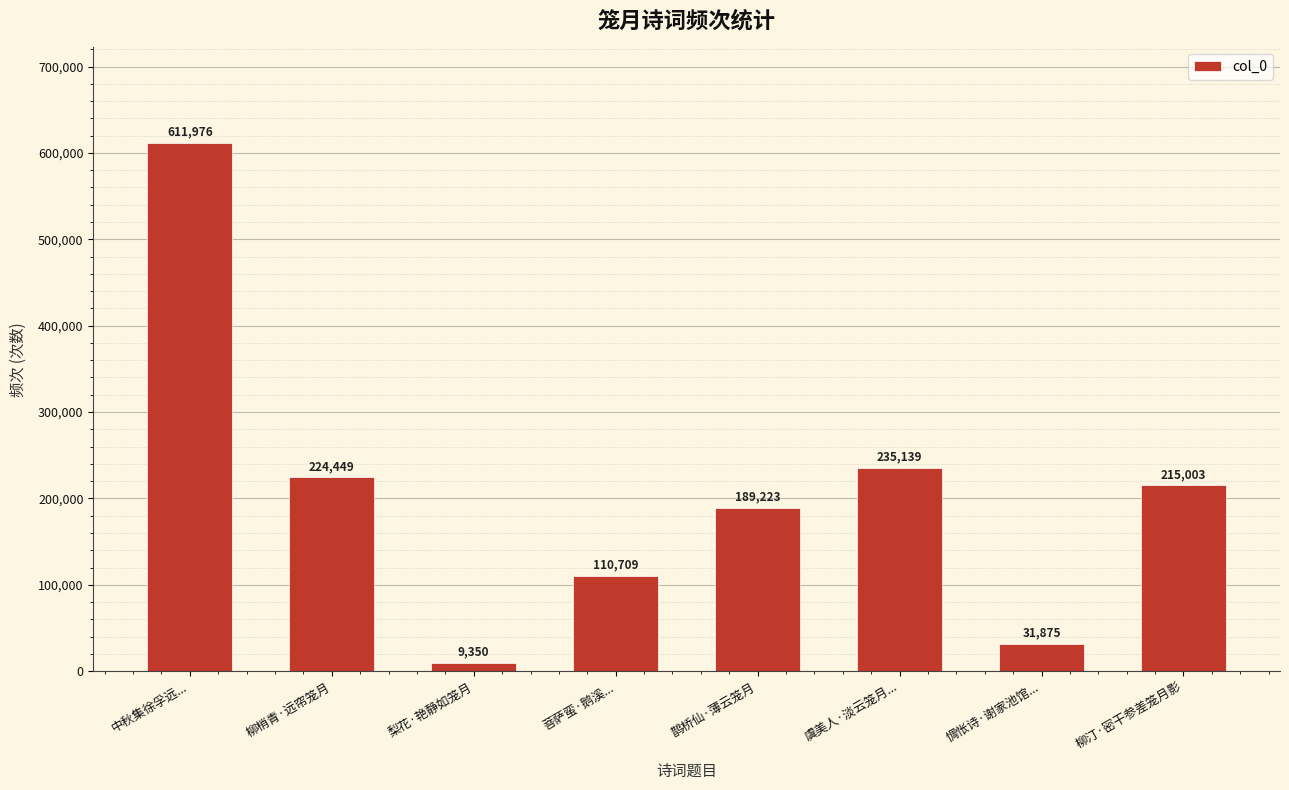

Approximately how many times larger is the value at 柳梢青·远帘笼月 compared to 中秋集徐孚远...?

0.4